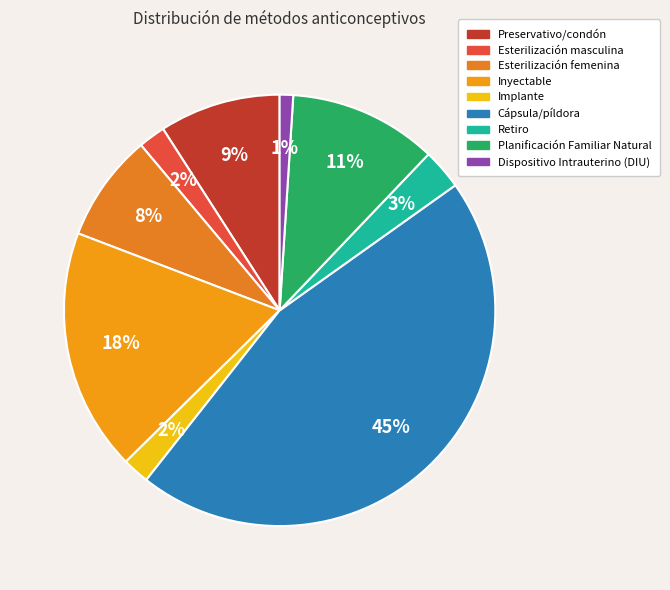

Which slice is the smallest?

Dispositivo Intrauterino (DIU)